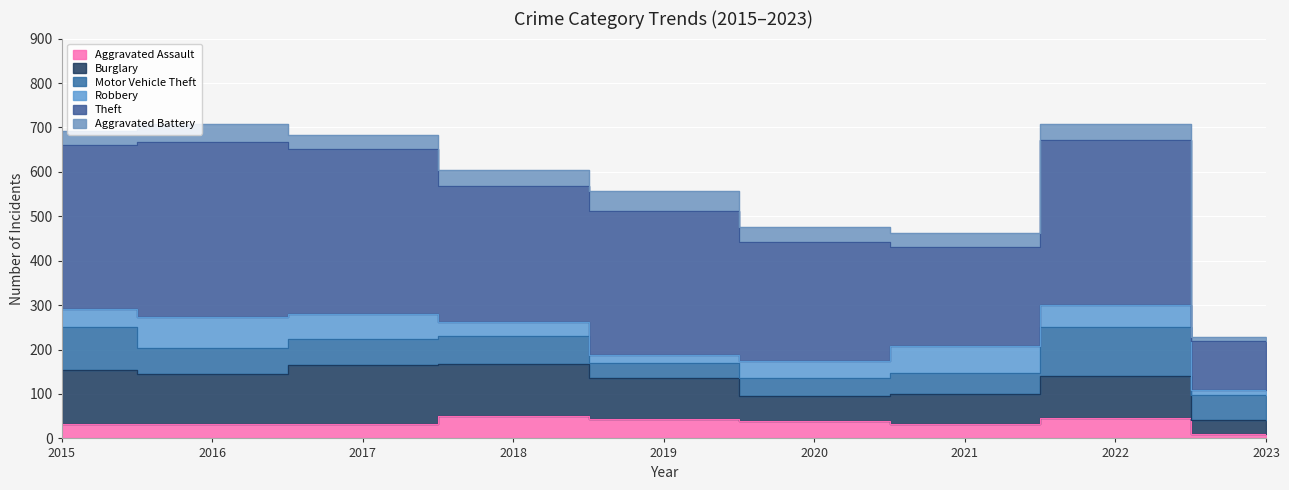

In Theft, how many points are higher than both neighbors (excluding endpoints)?

3